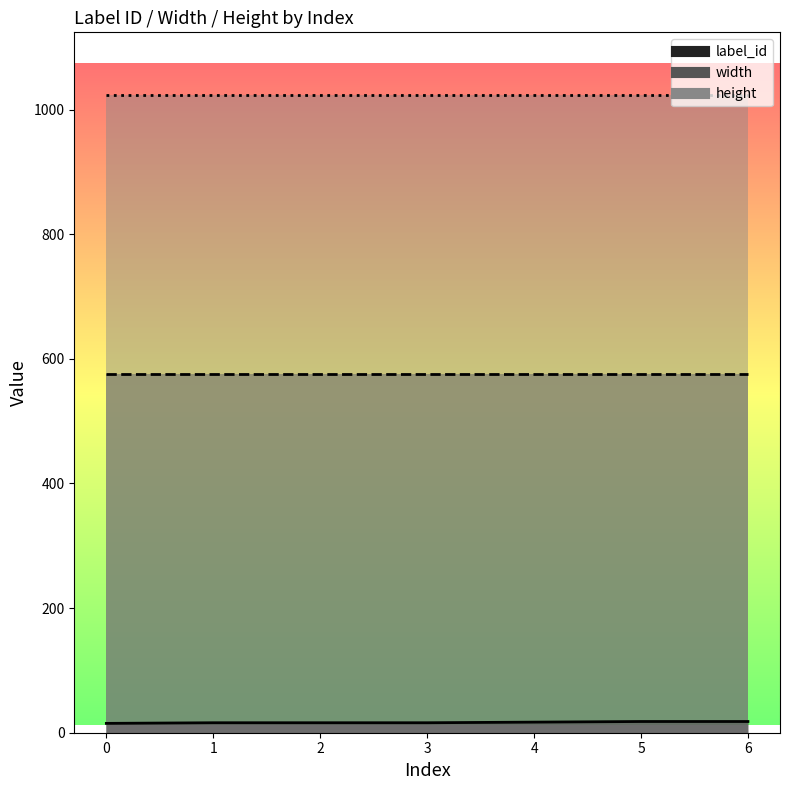

What is the minimum value for height?

1024